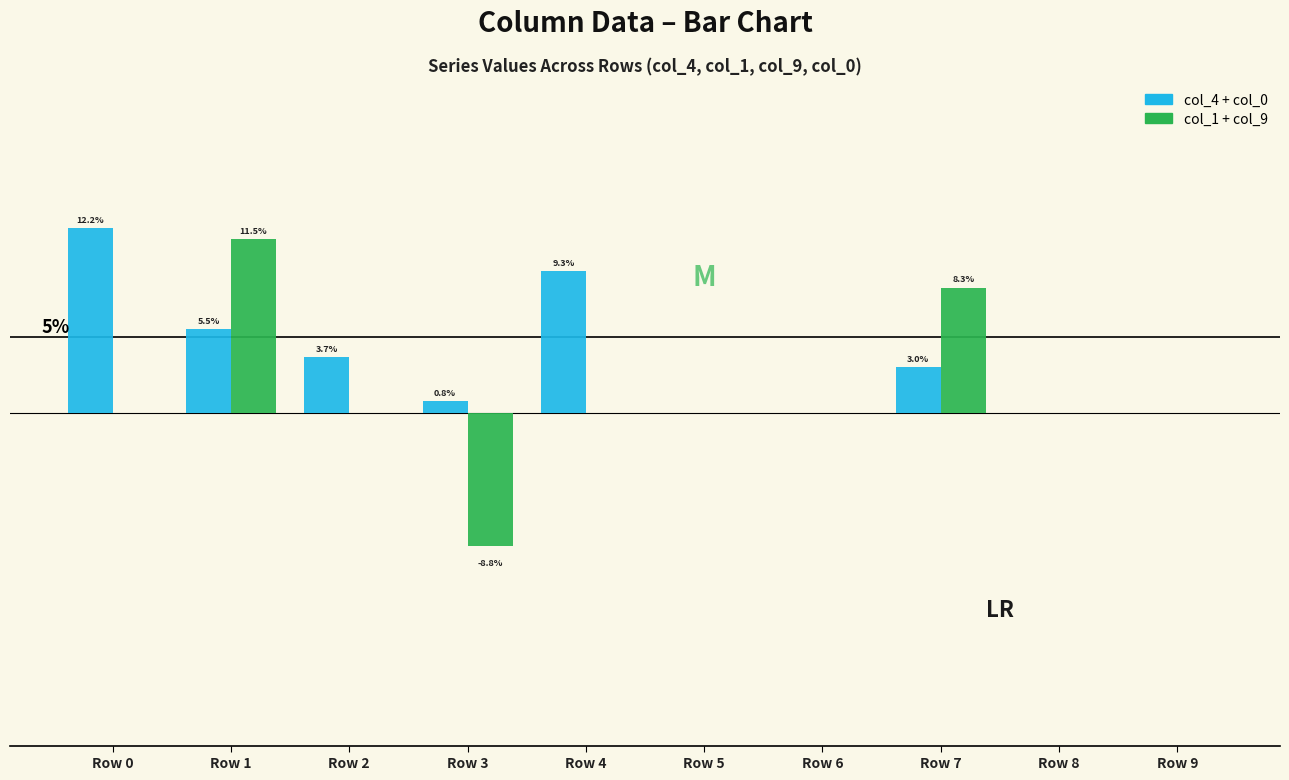

At how many categories does at least one series exceed 0?

6